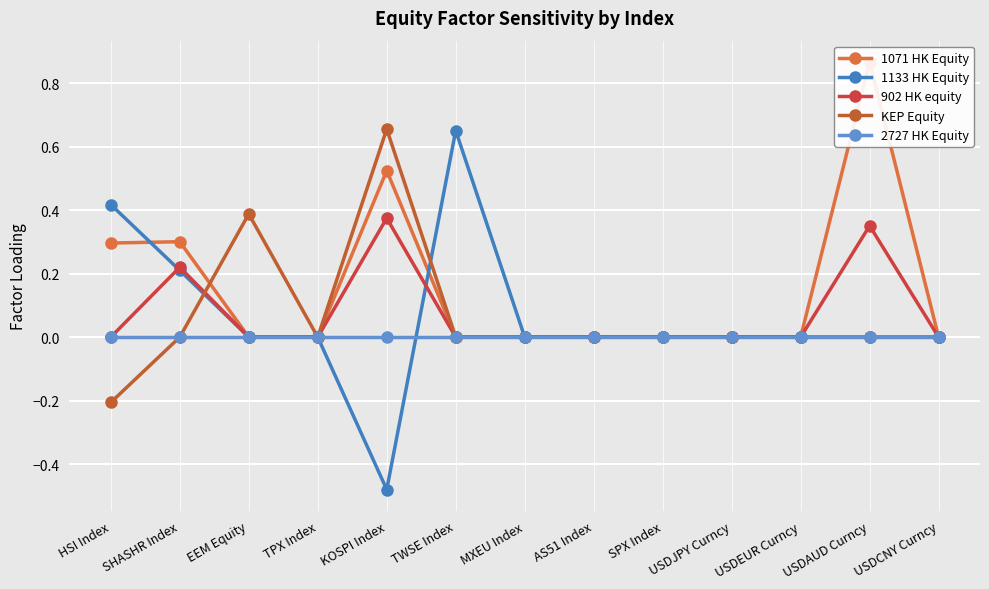

What is the difference between the highest and lowest values at KOSPI Index?

1.1